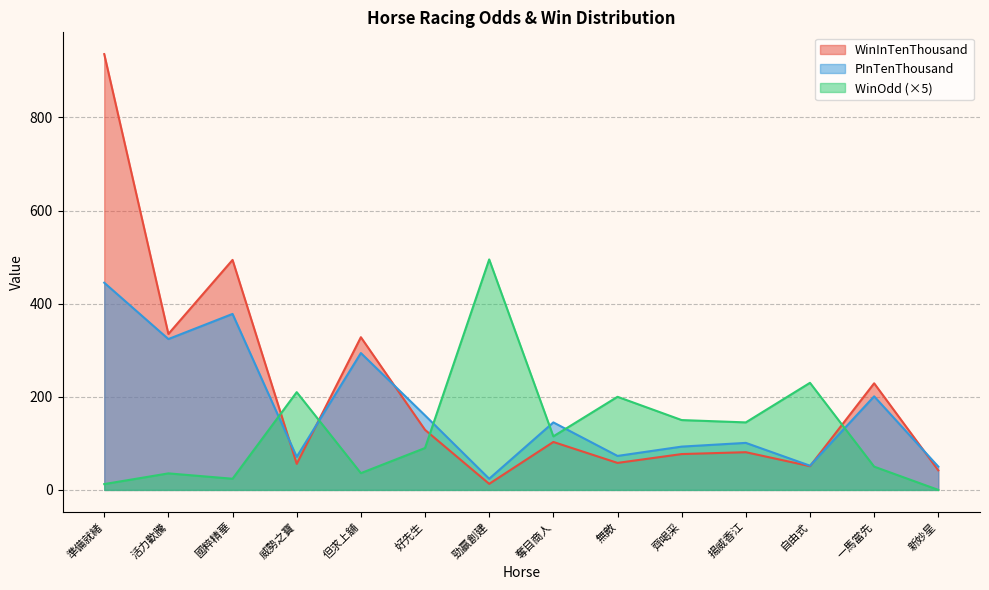

At which label does PInTenThousand first exceed 145?

準備就緒